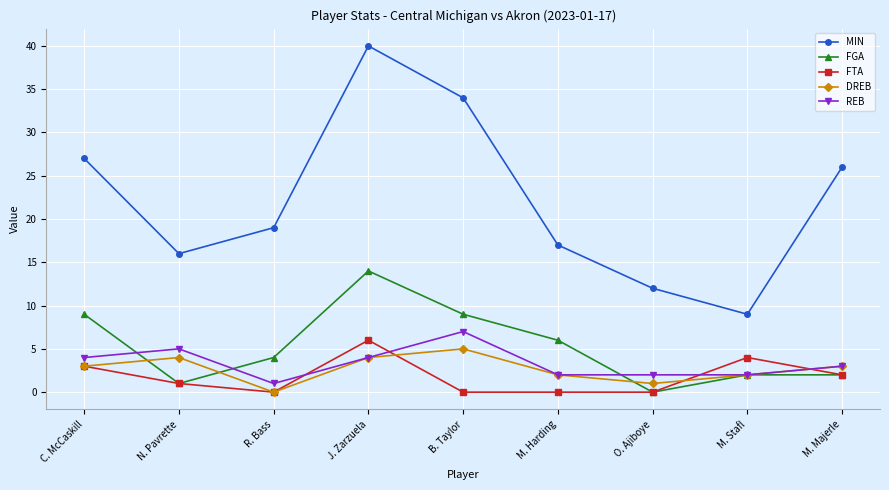

Does the chart display data point markers on the line(s)?

Yes